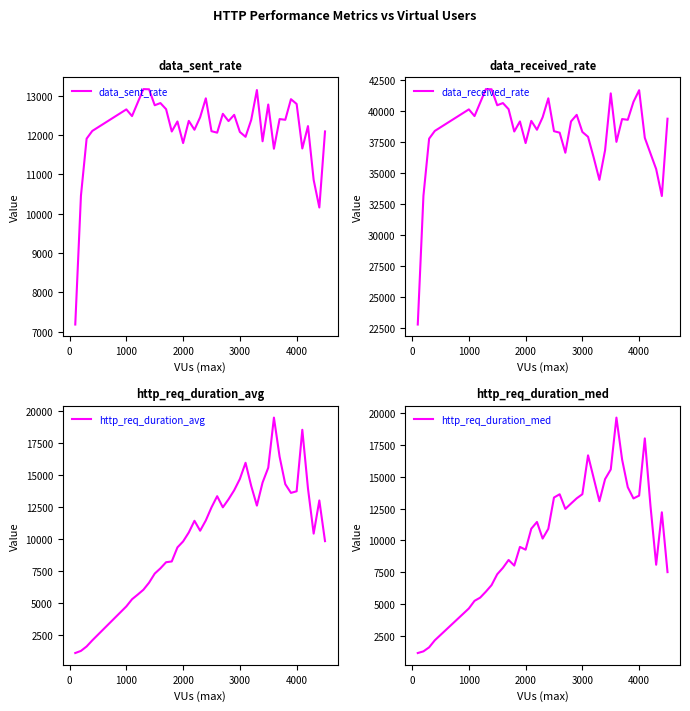

True or false: http_req_duration_med has more than 1 points higher than both neighbors.

True